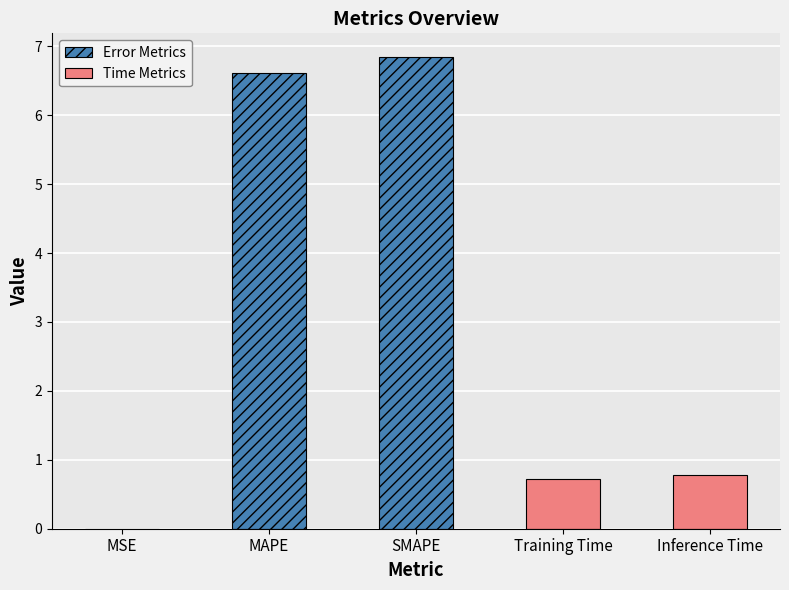

How many categories are shown in the chart?

5